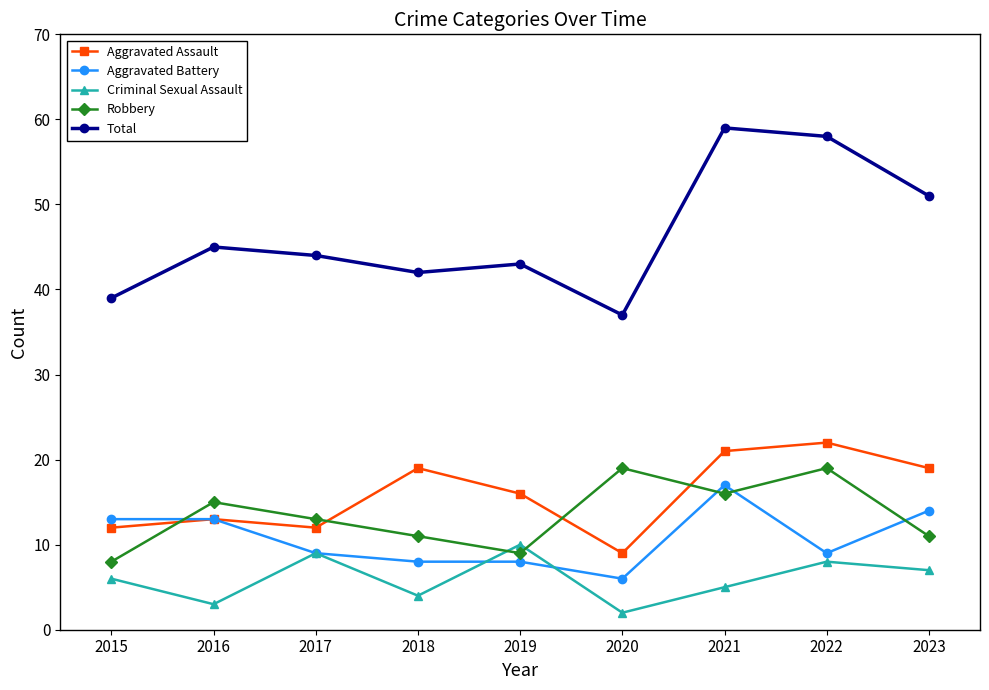

Which series has the largest total across all categories?

Total